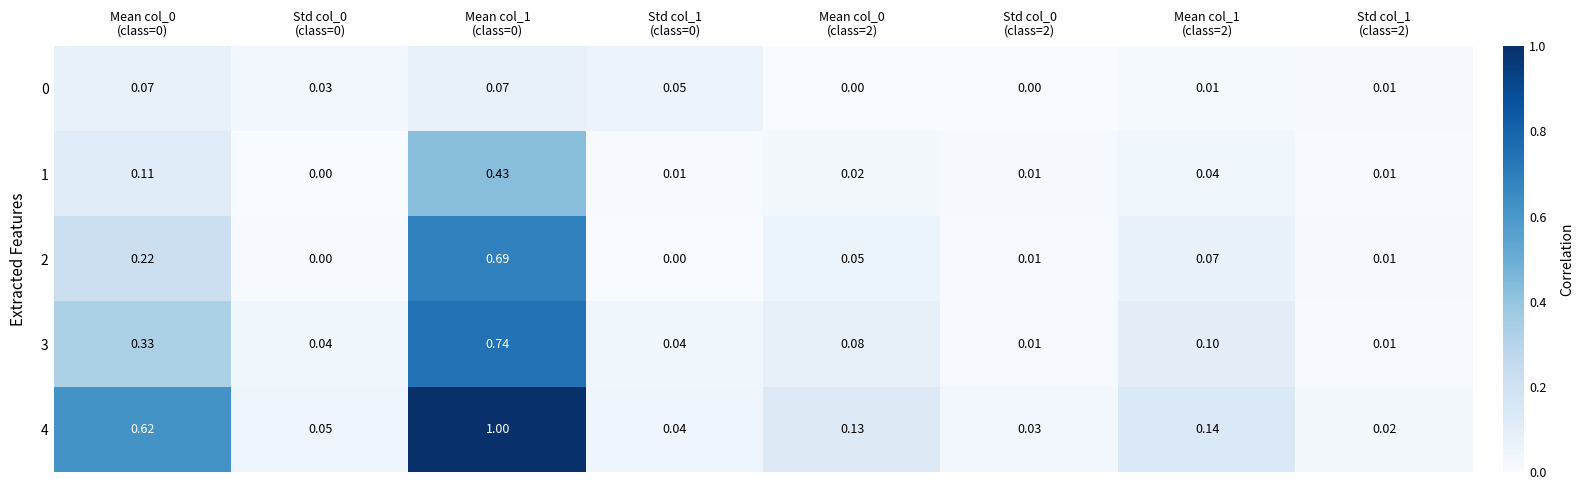

Count the number of data series in this chart.

5